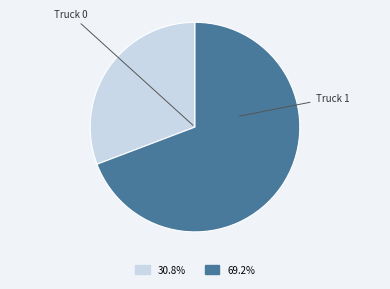

Is there a majority slice in this chart?

Yes